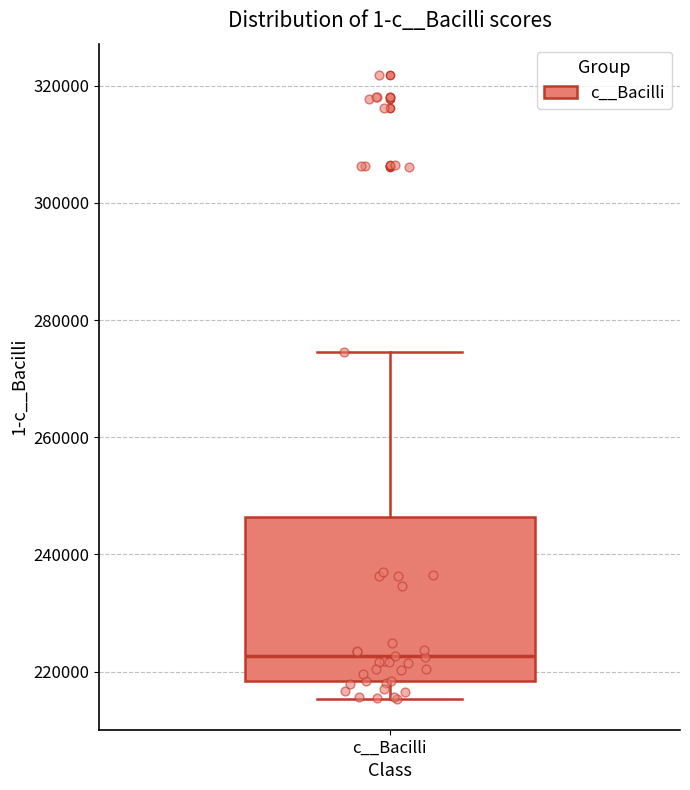

Transcribe this box plot: give where the median line is, the range the box spans, and where the two whiskers end, as read against the y-axis. The values are not printed on the chart, so give them approximately, as read against the axis.

median 222000, box 218000 to 246000, whiskers 216000 to 274000